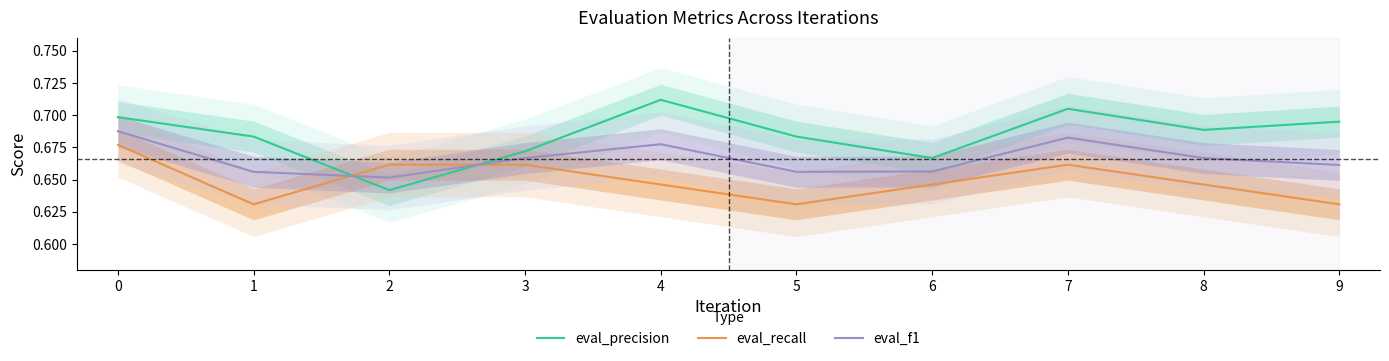

Count the eval_precision values in the range 0 to 1.

10